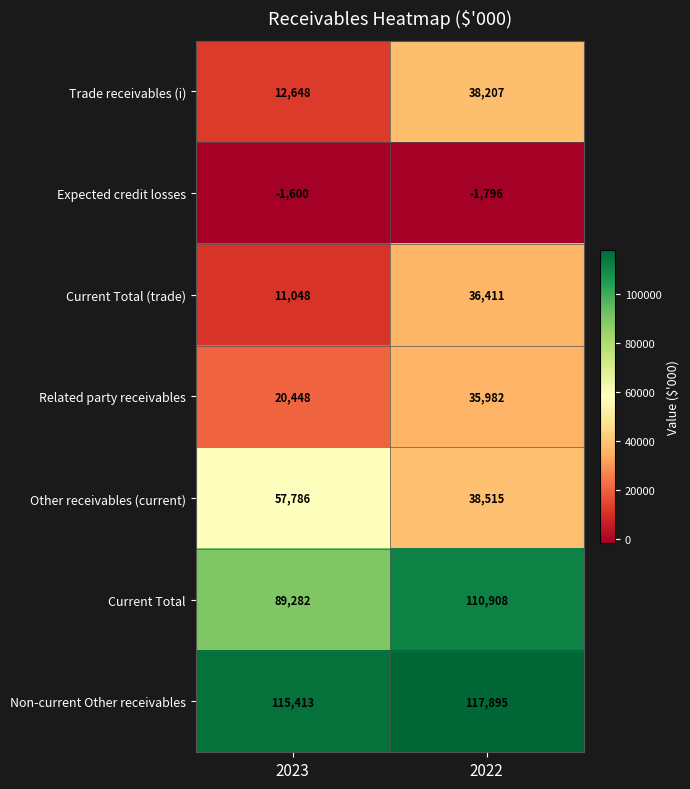

At how many categories does at least one series exceed 29536?

2